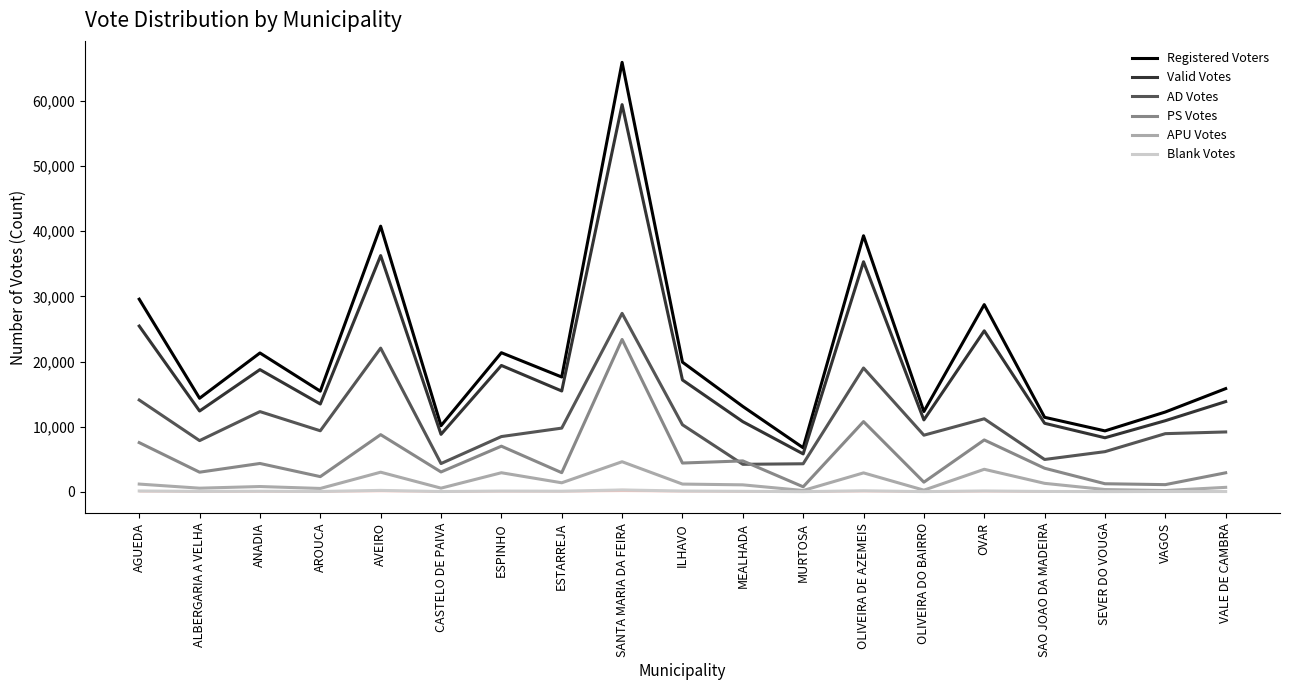

What is the difference between the AD Votes values at ILHAVO and MURTOSA?

5987